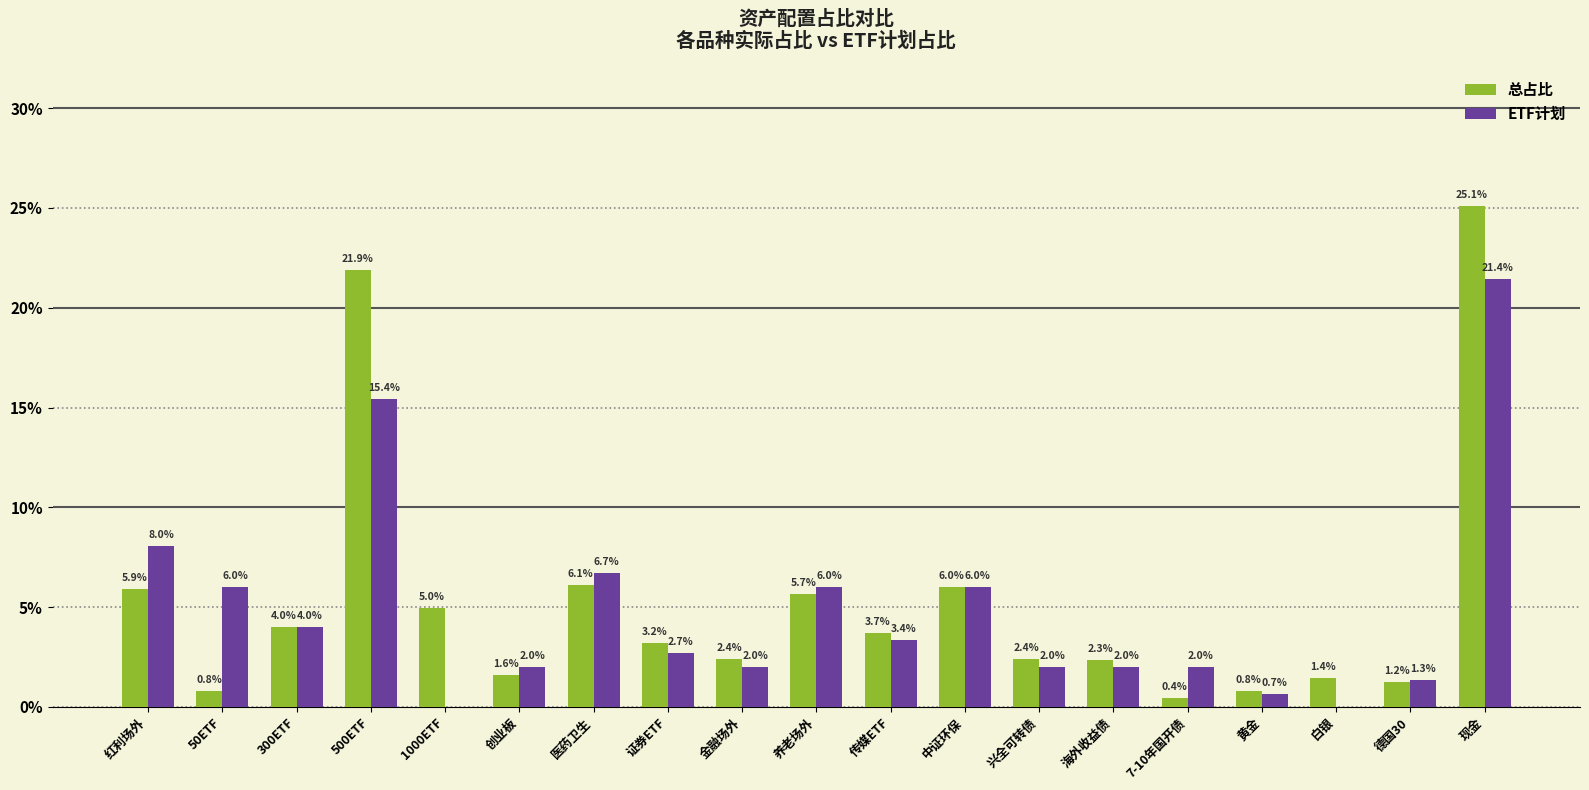

What is the average value of the 总占比 series?

0.1